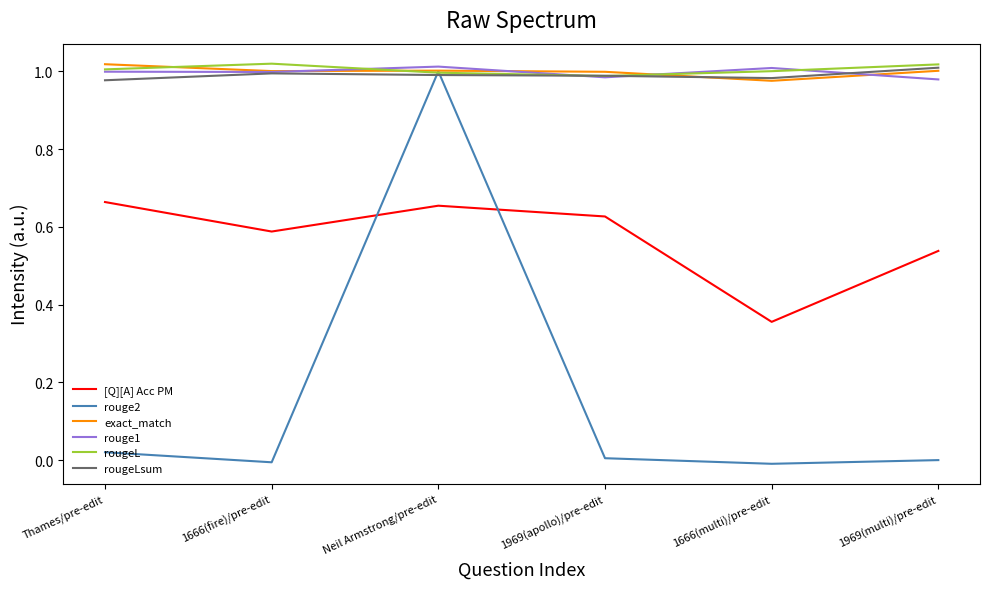

True or false: [Q][A] Acc PM and rougeL intersect in this chart.

False